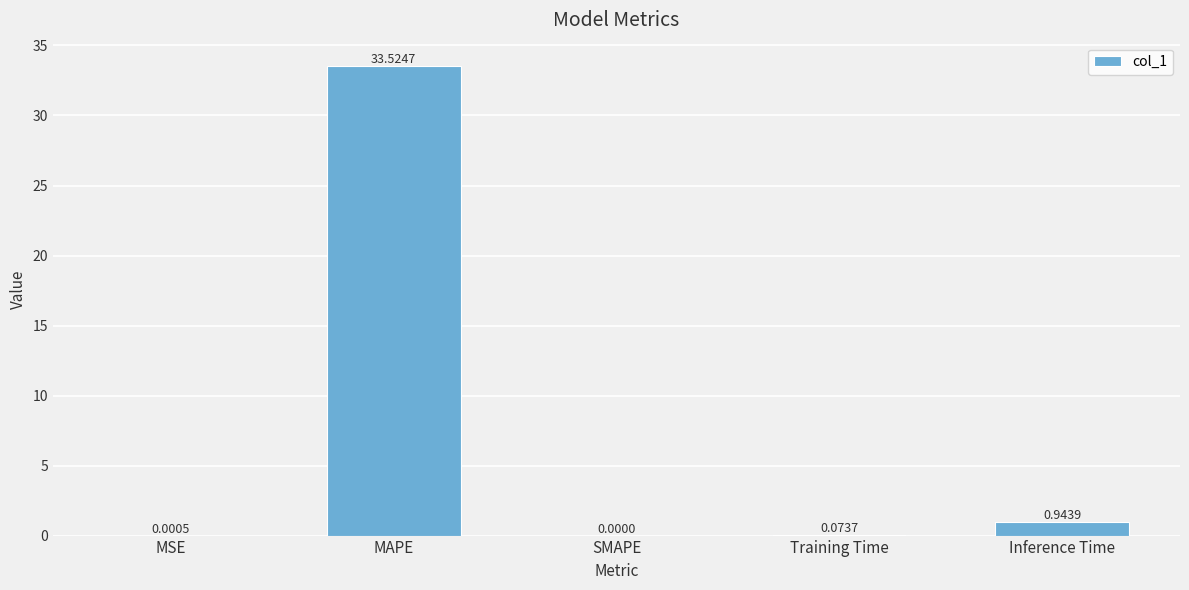

True or false: the data shows 33.5 at MAPE.

True